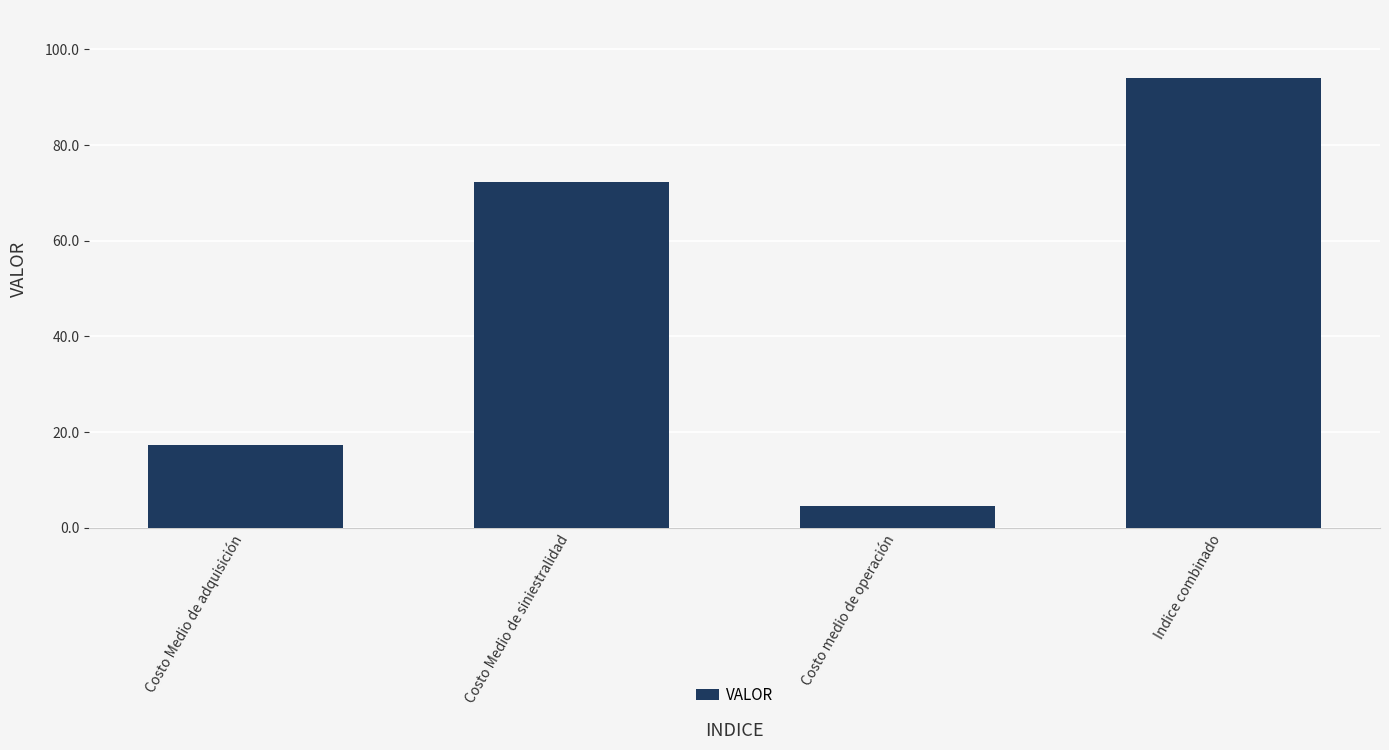

True or false: the data shows 72.2 at Costo Medio de siniestralidad.

True